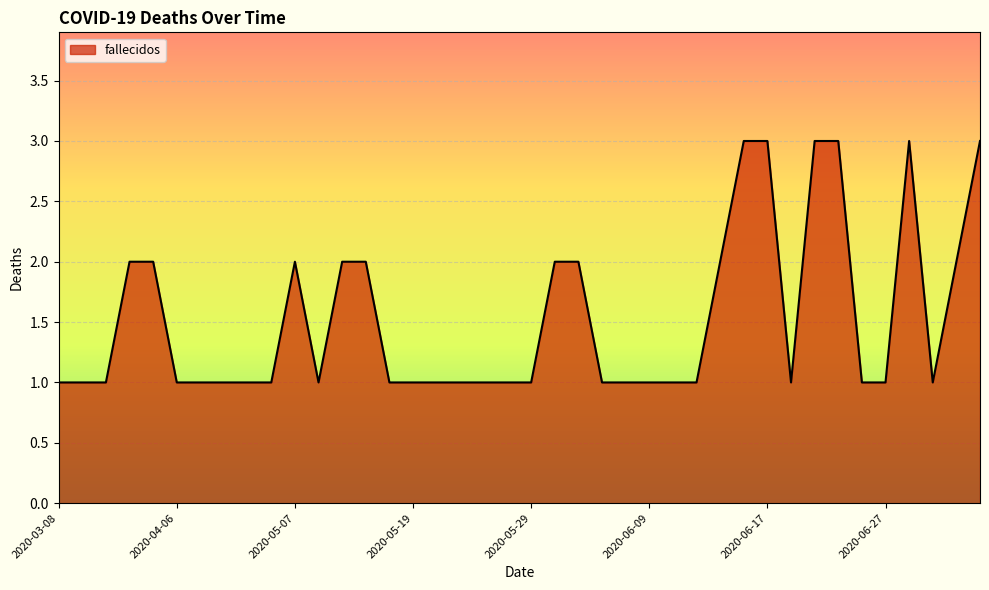

What is the greatest value displayed?

3